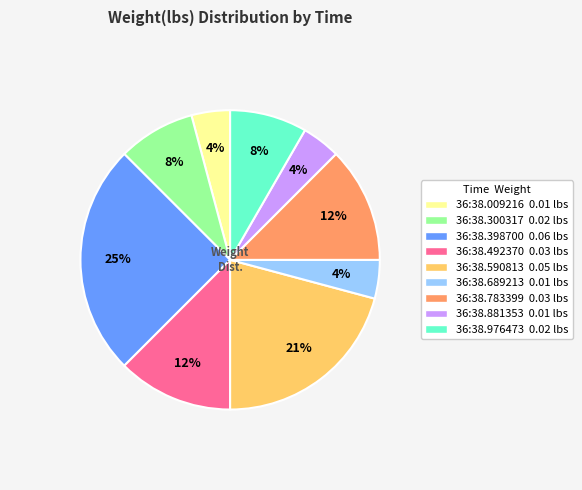

Count the number of slices in the pie.

9